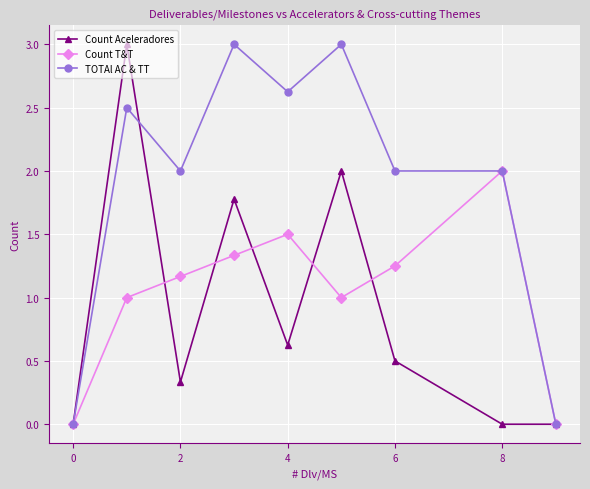

Count the number of data series in this chart.

3